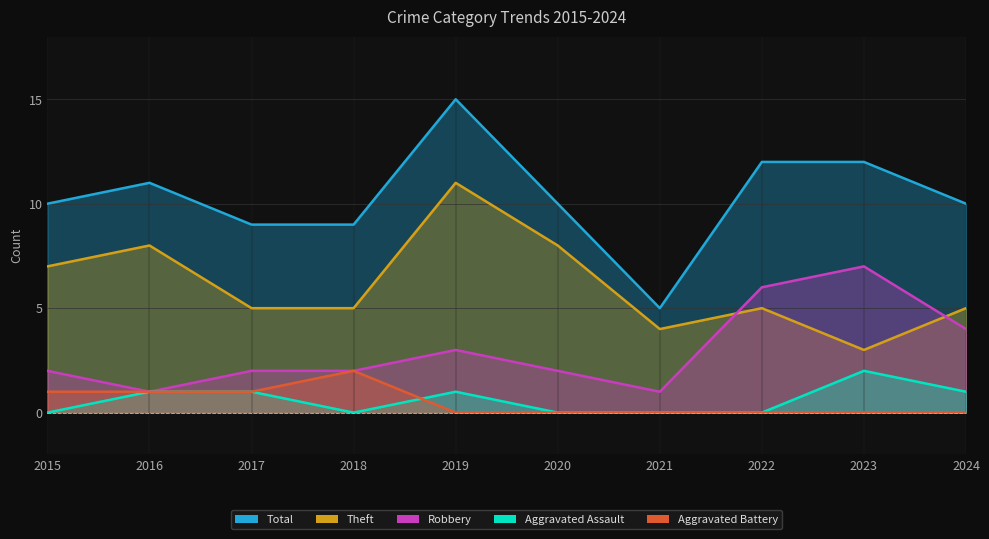

Which series changed the most between 2015 and 2017?

Theft